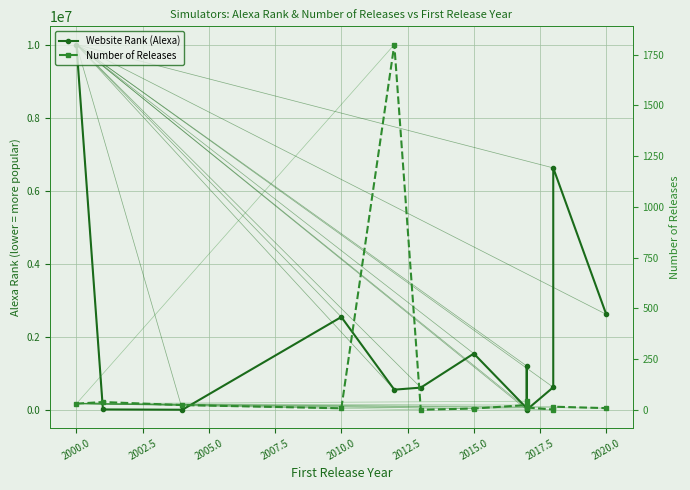

Which series has the widest spread of values?

Website Rank (Alexa)